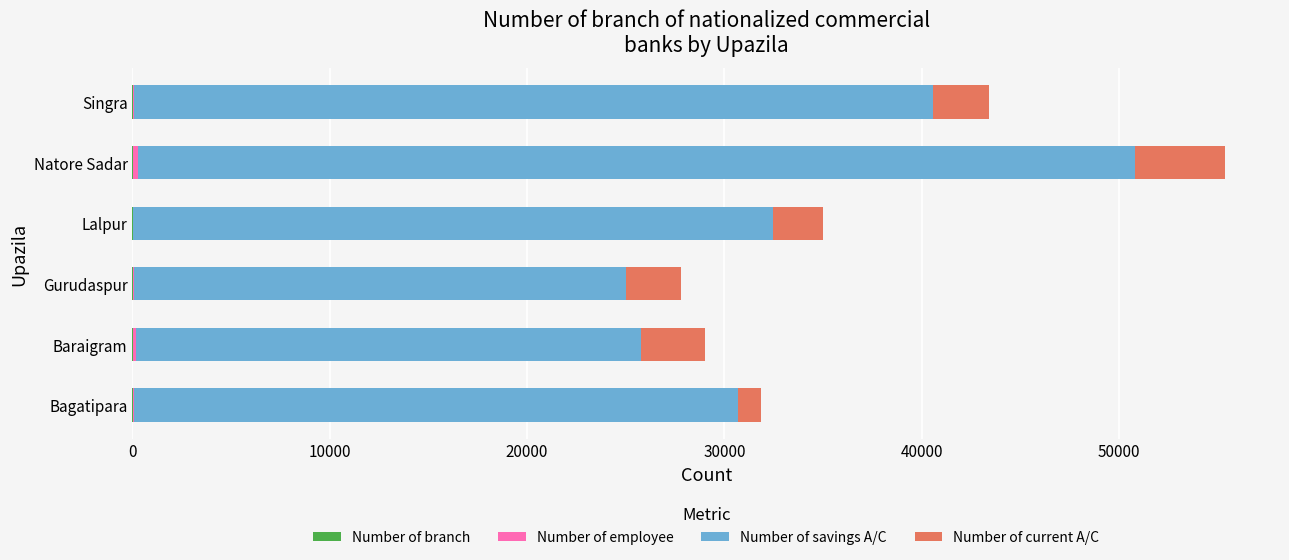

At which category is the sum across all series the highest?

Natore Sadar